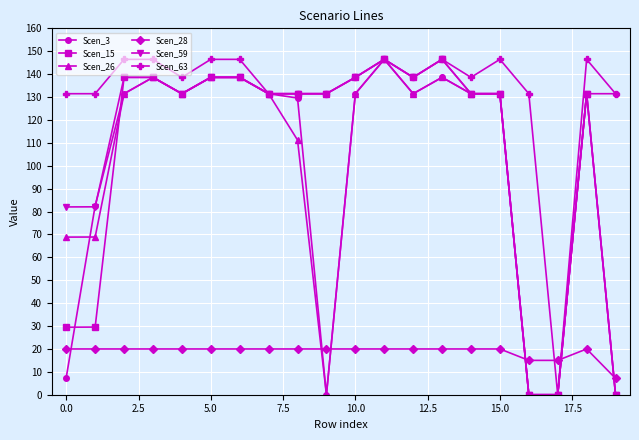

What is the maximum value shown in the chart?

146.5